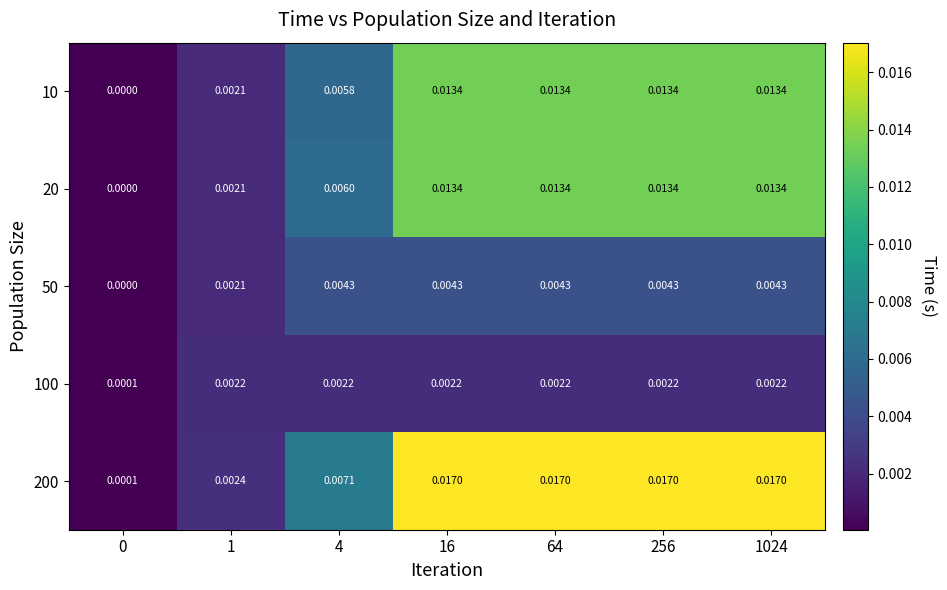

Is the value of 20 at 64 greater than the value of 200 at 256?

No